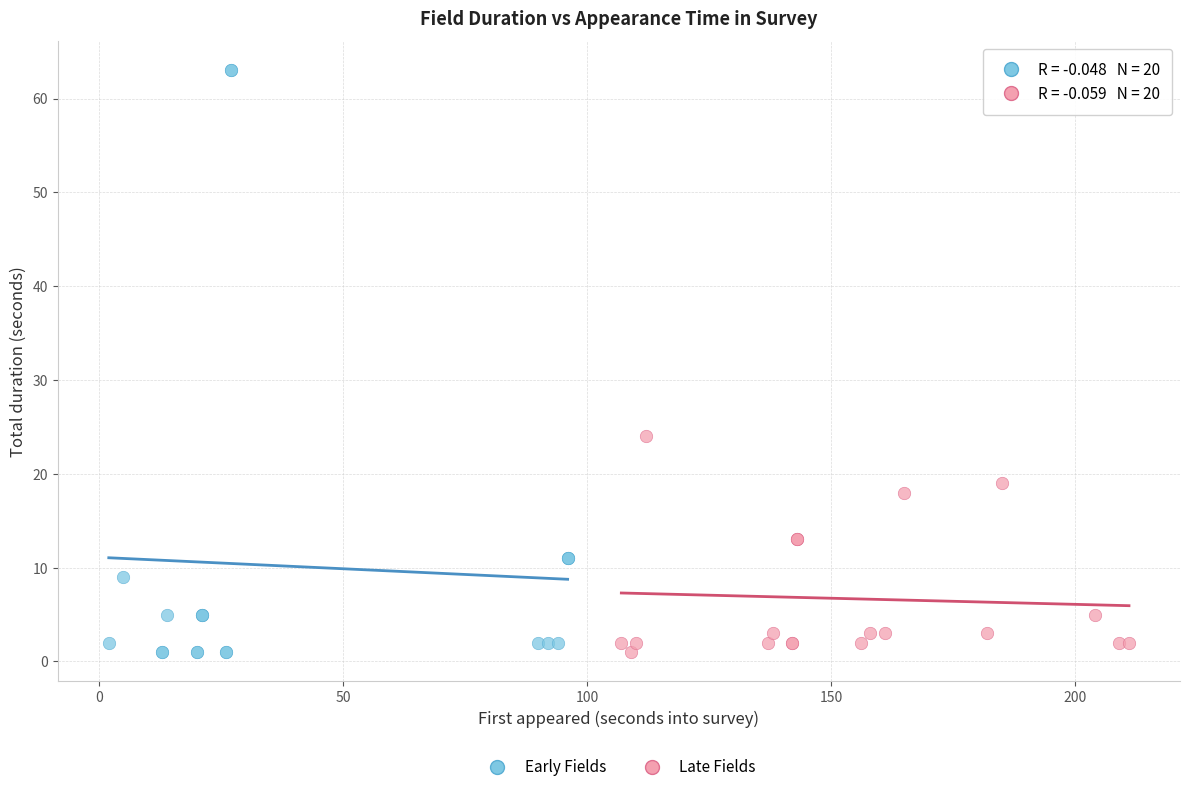

Which series reaches the maximum Y coordinate?

Early Fields